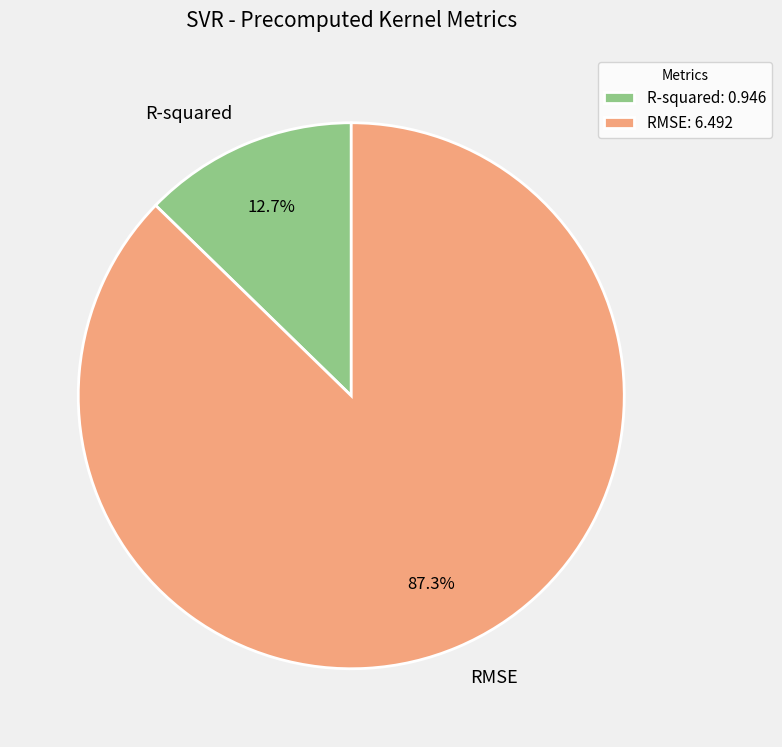

To the nearest percent, what portion does R-squared represent?

13%